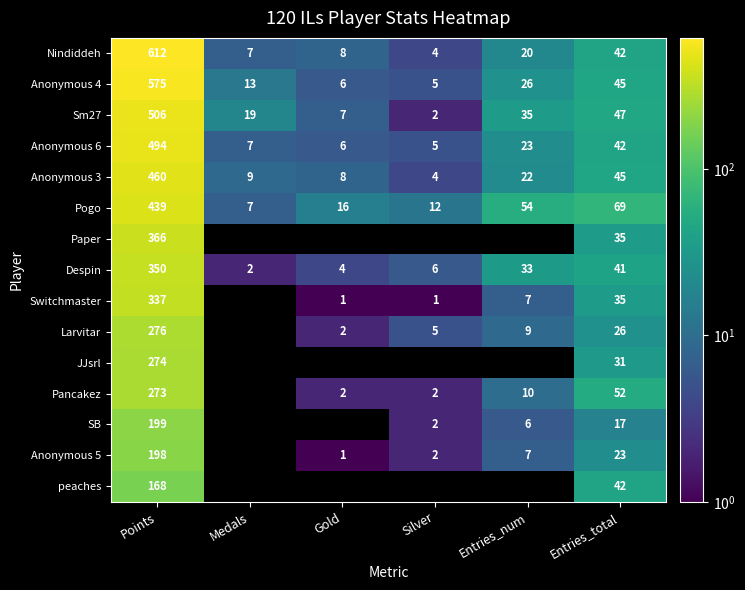

What is the sum of the Switchmaster values at Entries_num and Entries_total?

42